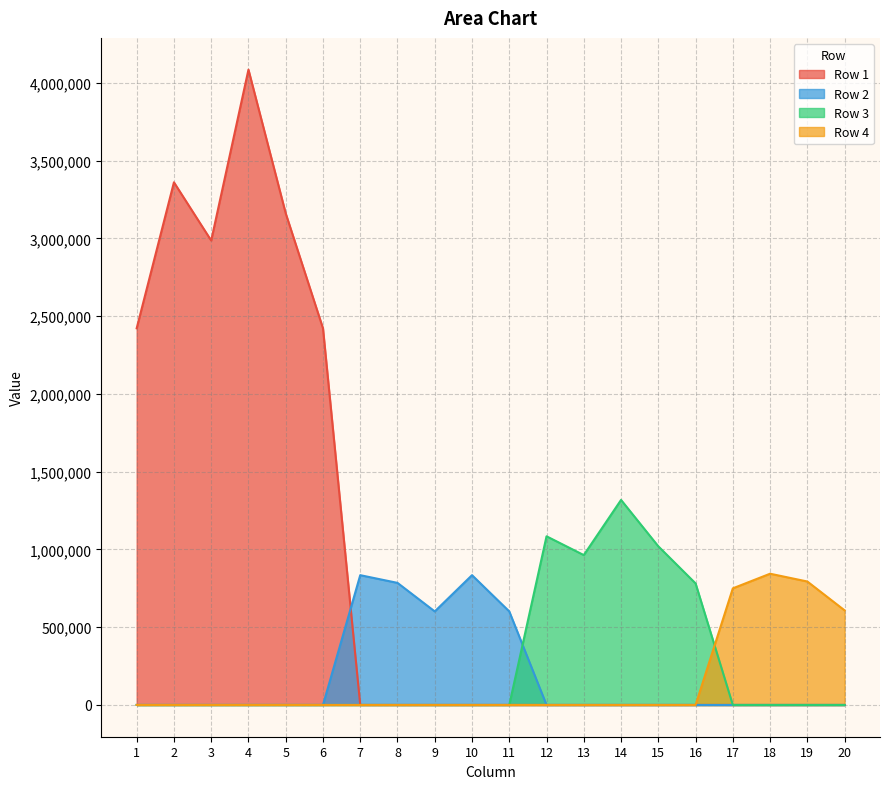

List the labels in order of Row 1 value, largest first.

4, 2, 5, 3, 1, 6, 7, 8, 9, 10, 11, 12, 13, 14, 15, 16, 17, 18, 19, 20